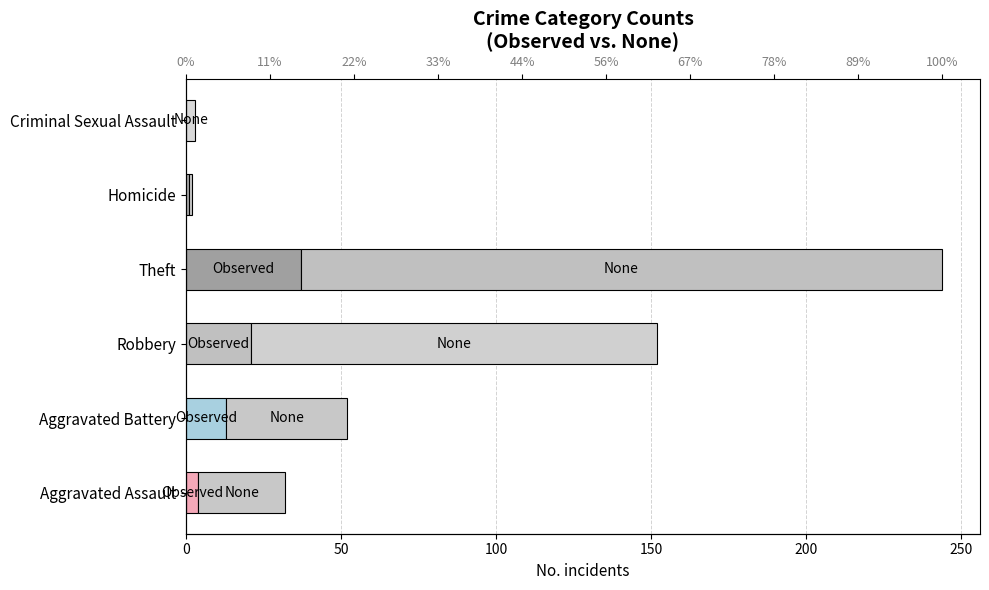

Between Aggravated Battery and Theft, which is larger?

Theft